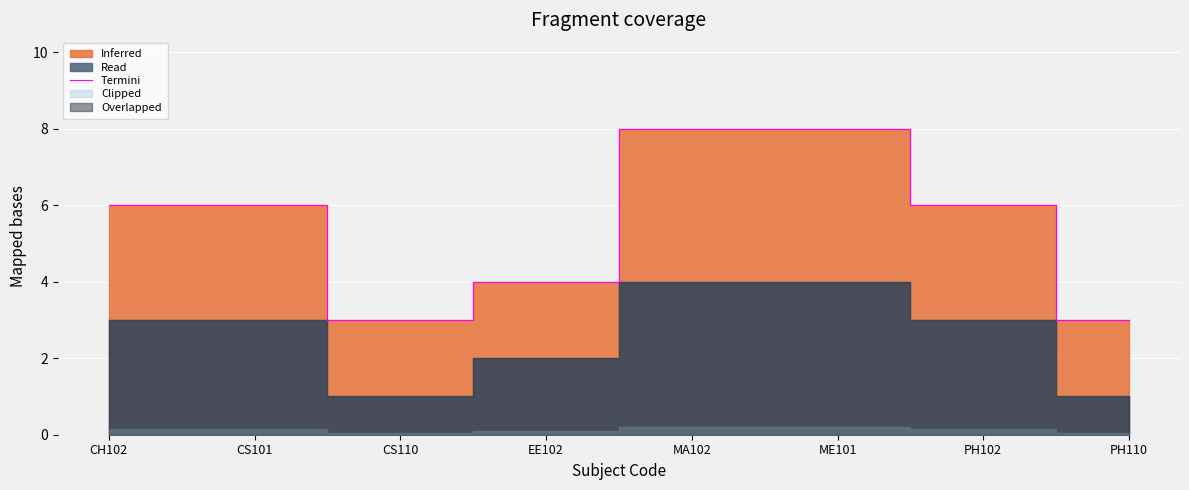

Rank the categories by value from highest to lowest.

MA102, ME101, CH102, CS101, PH102, EE102, CS110, PH110